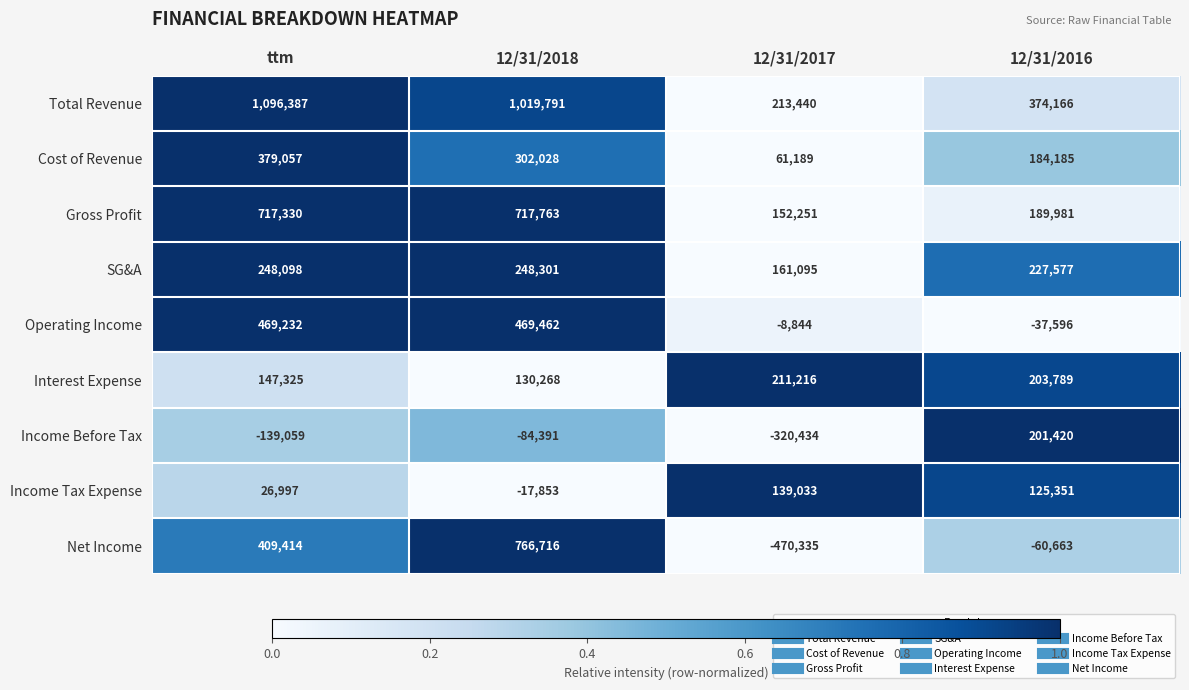

What is the minimum value for Interest Expense?

130268